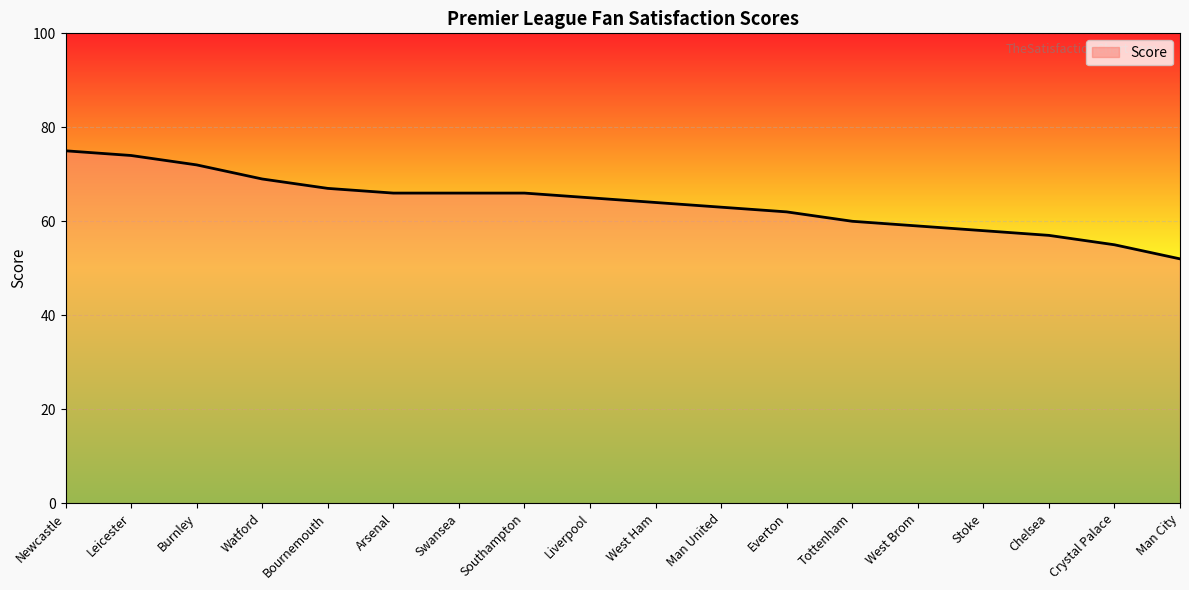

What is the approximate value at Swansea?

66